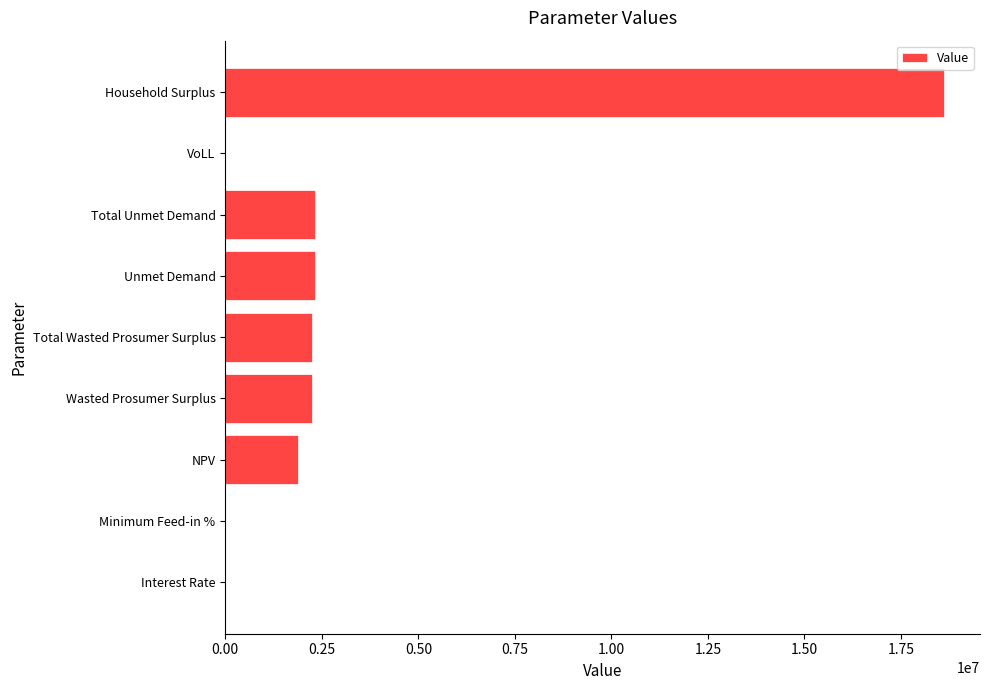

The chart shows a value of 2315649.7 at Total Unmet Demand. True or false?

True